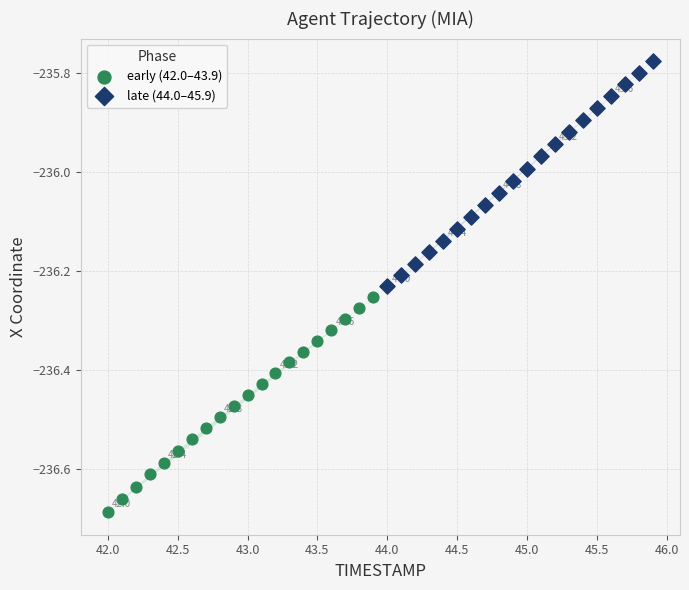

Which series reaches the maximum Y coordinate?

late (44.0–45.9)